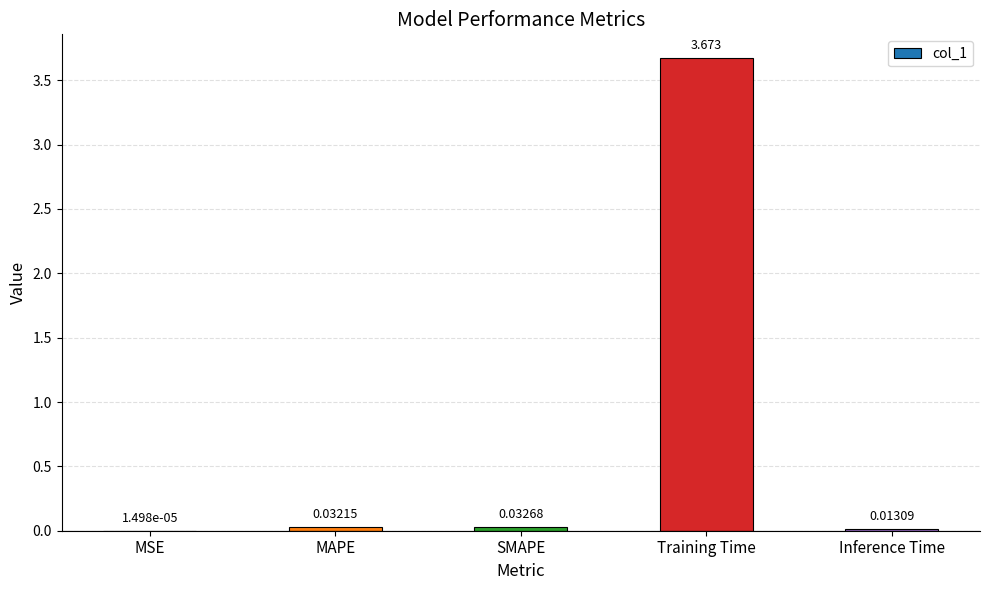

Are the bars grouped side by side (vs. stacked)?

No